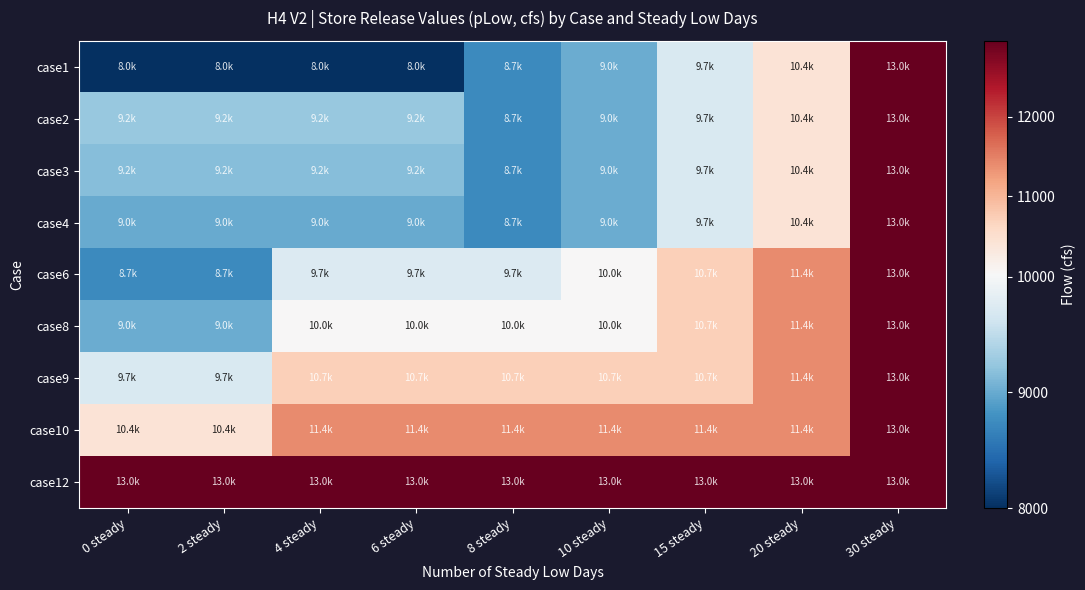

Reading left to right, extract all data points from this chart.

case1: 0 steady=8000.0	2 steady=8000.0	4 steady=8000.0	6 steady=8000.0	8 steady=8740.0	10 steady=9019.6	15 steady=9718.5	20 steady=10417.4	30 steady=12955.0
case2: 0 steady=9247.5	2 steady=9247.5	4 steady=9247.5	6 steady=9247.5	8 steady=8740.0	10 steady=9019.6	15 steady=9718.5	20 steady=10417.4	30 steady=12955.0
case3: 0 steady=9157.6	2 steady=9157.6	4 steady=9157.6	6 steady=9157.6	8 steady=8740.0	10 steady=9019.6	15 steady=9718.5	20 steady=10417.4	30 steady=12955.0
case4: 0 steady=8997.8	2 steady=8997.8	4 steady=8997.8	6 steady=8997.8	8 steady=8740.0	10 steady=9019.6	15 steady=9718.5	20 steady=10417.4	30 steady=12955.0
case6: 0 steady=8740.0	2 steady=8740.0	4 steady=9740.0	6 steady=9740.0	8 steady=9740.0	10 steady=10019.6	15 steady=10718.5	20 steady=11417.4	30 steady=12955.0
case8: 0 steady=9019.6	2 steady=9019.6	4 steady=10019.6	6 steady=10019.6	8 steady=10019.6	10 steady=10019.6	15 steady=10718.5	20 steady=11417.4	30 steady=12955.0
case9: 0 steady=9718.5	2 steady=9718.5	4 steady=10718.5	6 steady=10718.5	8 steady=10718.5	10 steady=10718.5	15 steady=10718.5	20 steady=11417.4	30 steady=12955.0
case10: 0 steady=10417.4	2 steady=10417.4	4 steady=11417.4	6 steady=11417.4	8 steady=11417.4	10 steady=11417.4	15 steady=11417.4	20 steady=11417.4	30 steady=12955.0
case12: 0 steady=12955.0	2 steady=12955.0	4 steady=12955.0	6 steady=12955.0	8 steady=12955.0	10 steady=12955.0	15 steady=12955.0	20 steady=12955.0	30 steady=12955.0